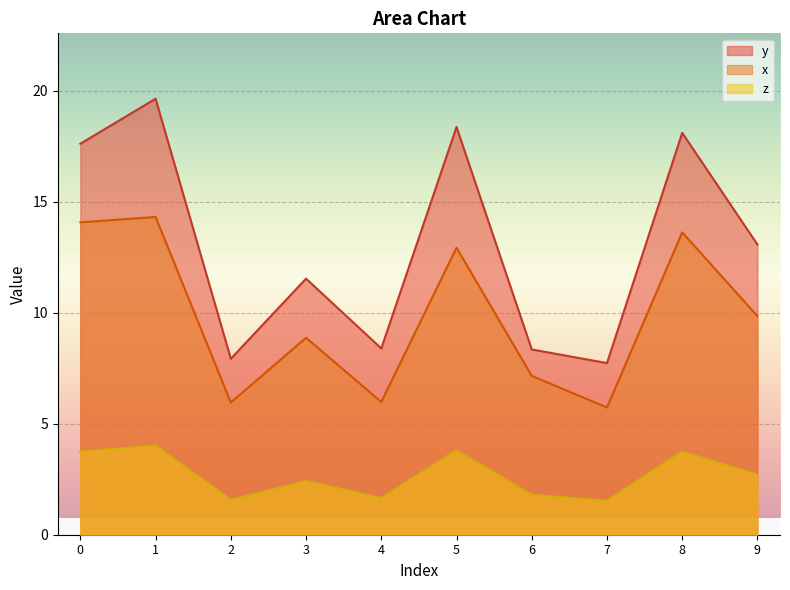

At which category does the chart reach its minimum across all series?

7